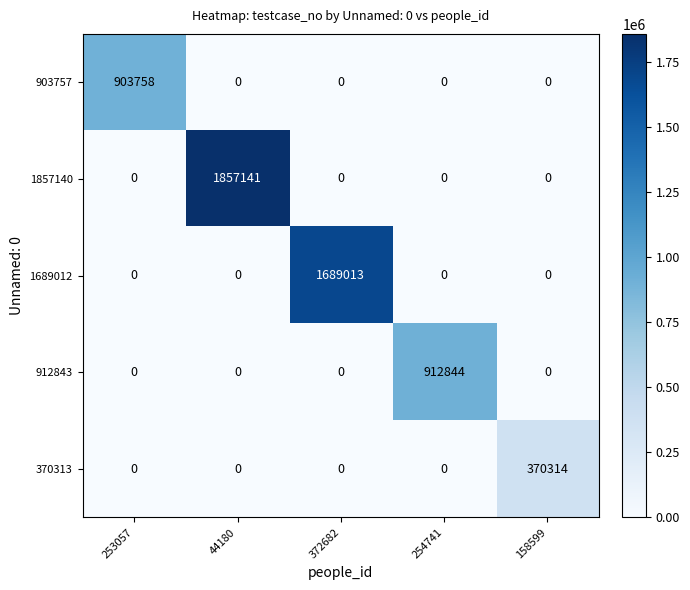

Which series changed the most between 253057 and 44180?

1857140